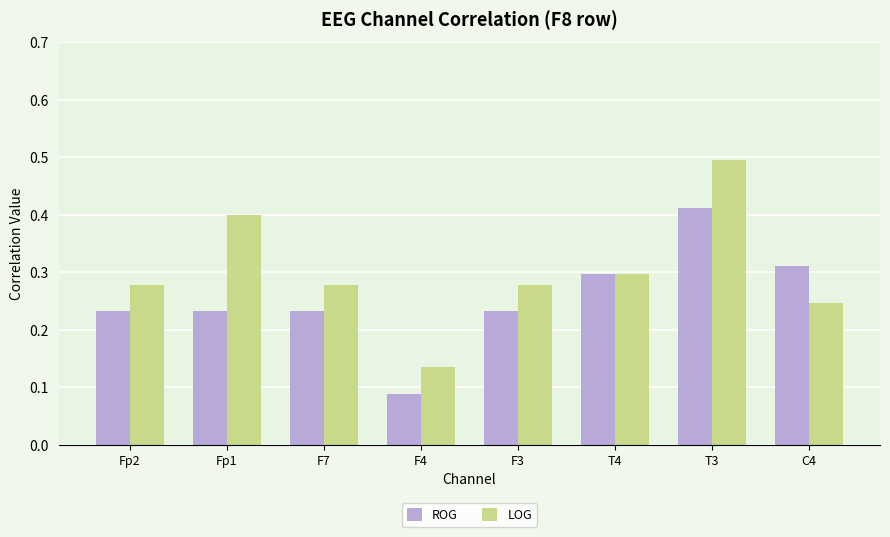

What is the sum of all LOG values?

2.4